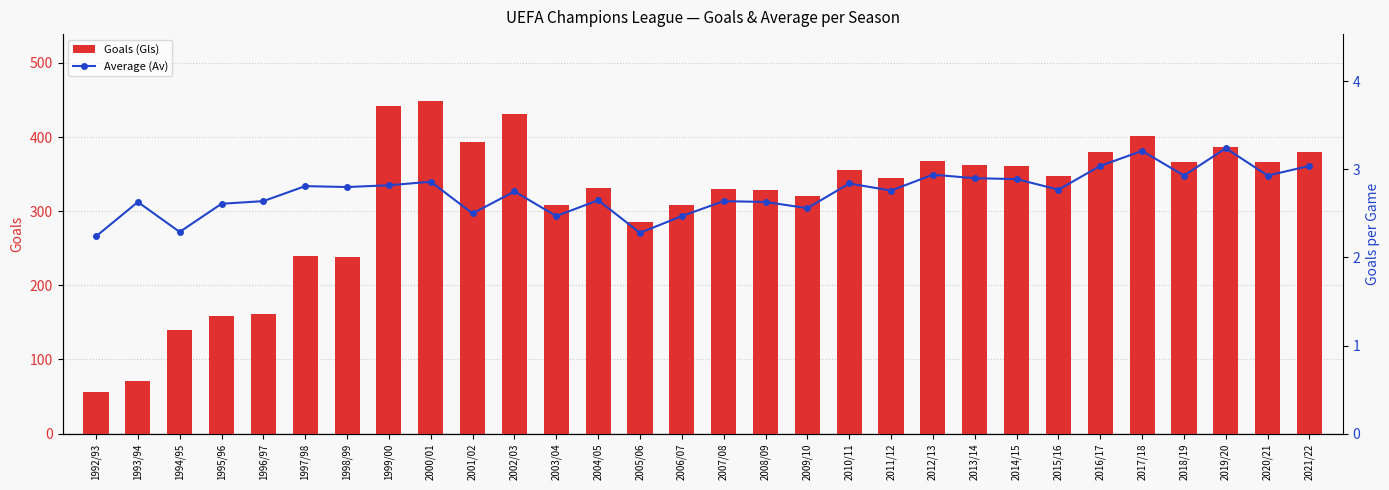

What is the total value across all series at 2019/20?

389.2